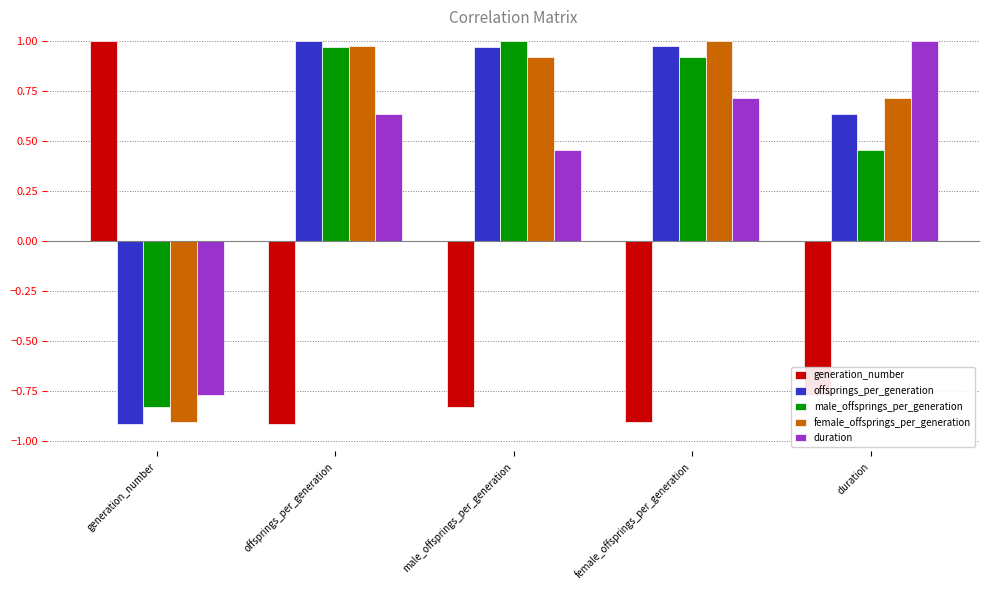

Which category has the lowest value in the offsprings_per_generation series?

generation_number